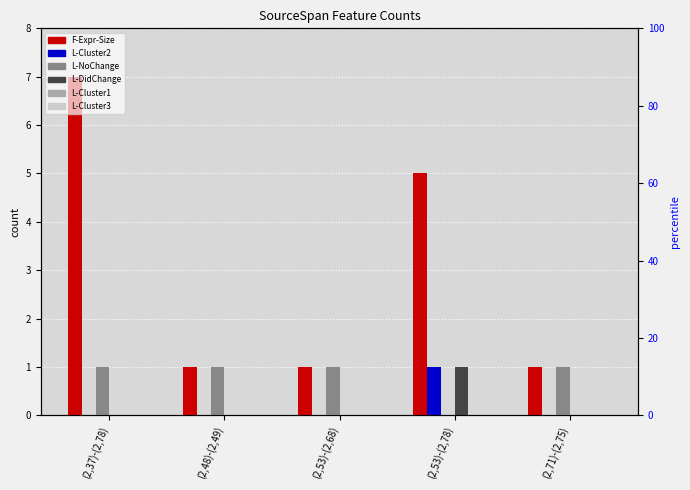

What is the maximum value shown in the chart?

7